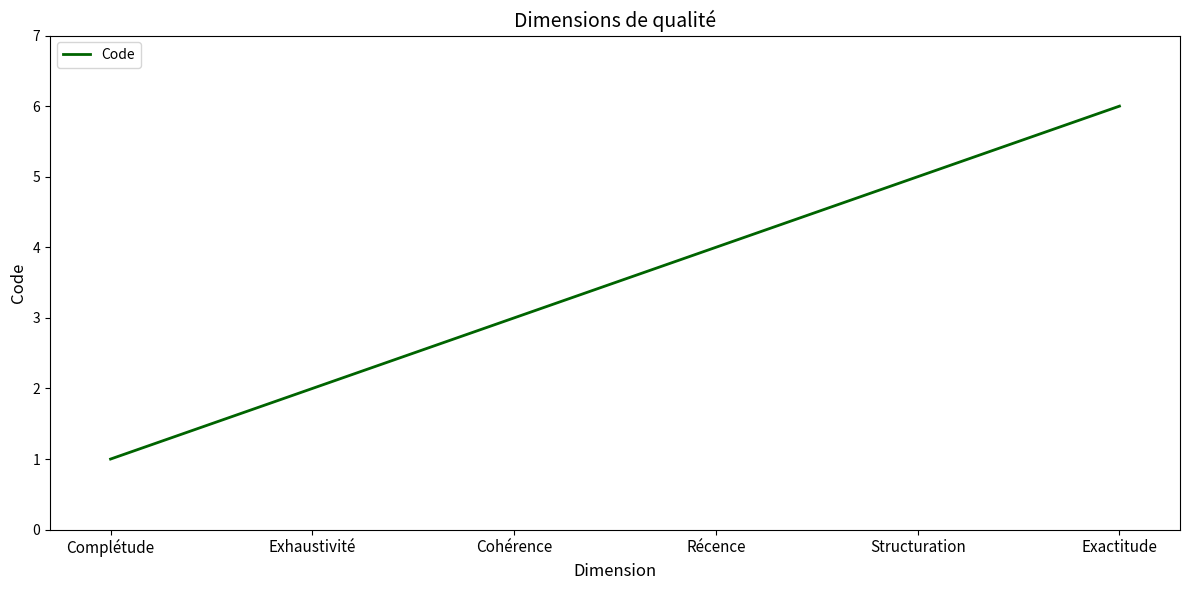

Does the chart have visible grid lines?

No